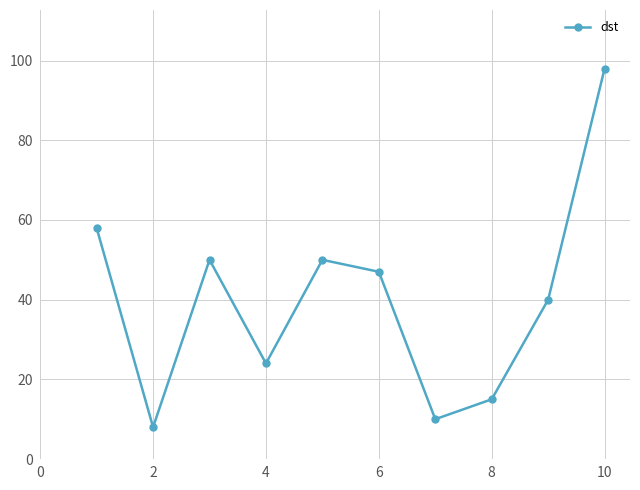

What is the difference between the maximum and minimum values?

90